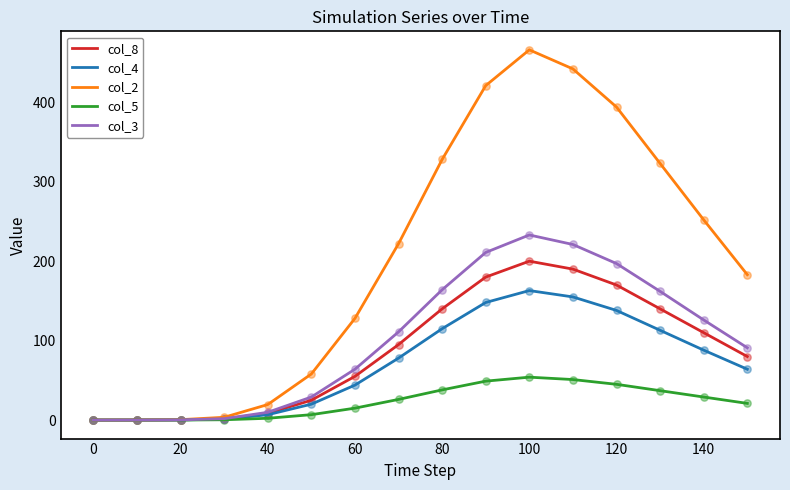

What is the maximum value shown in the chart?

466.0